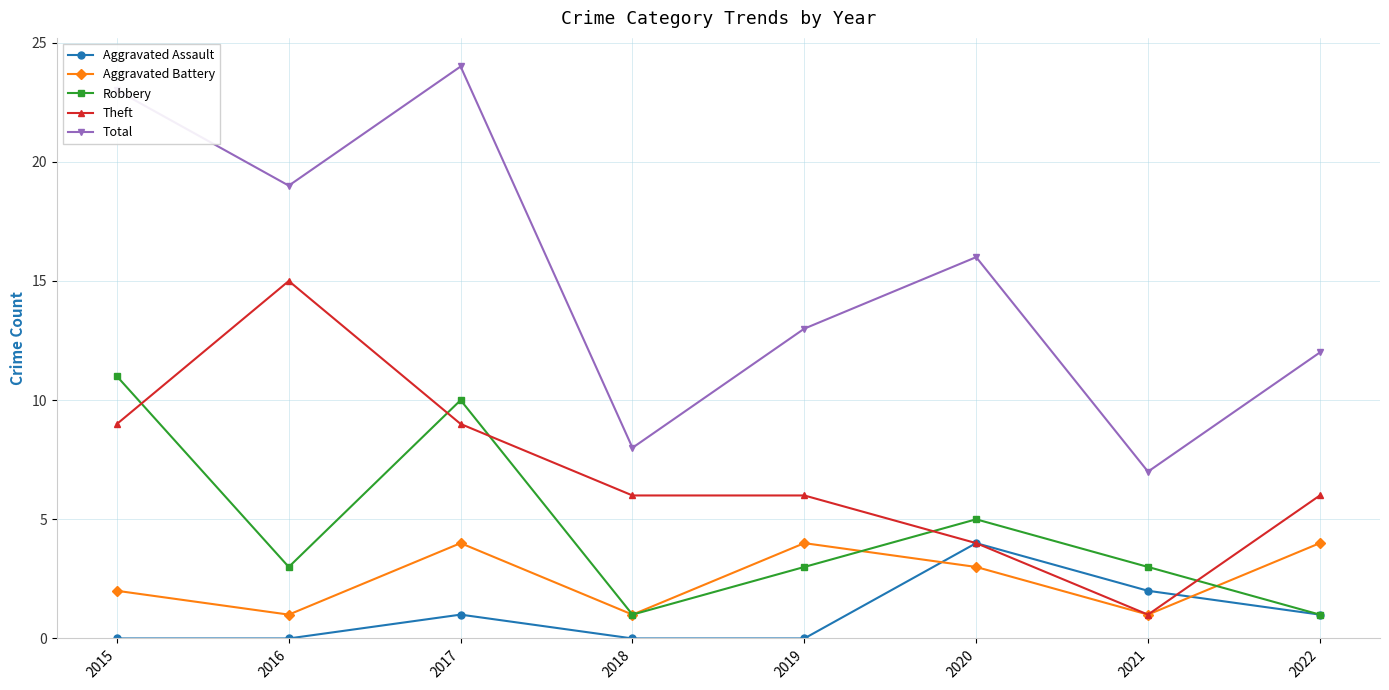

True or false: Total and Theft cross at least once.

False